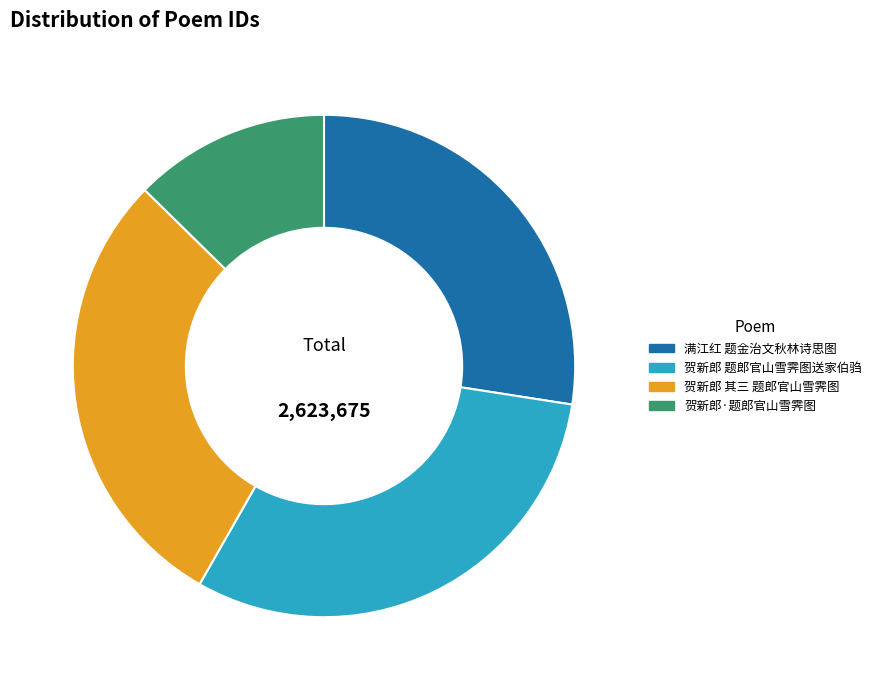

Does any single category account for the majority?

No